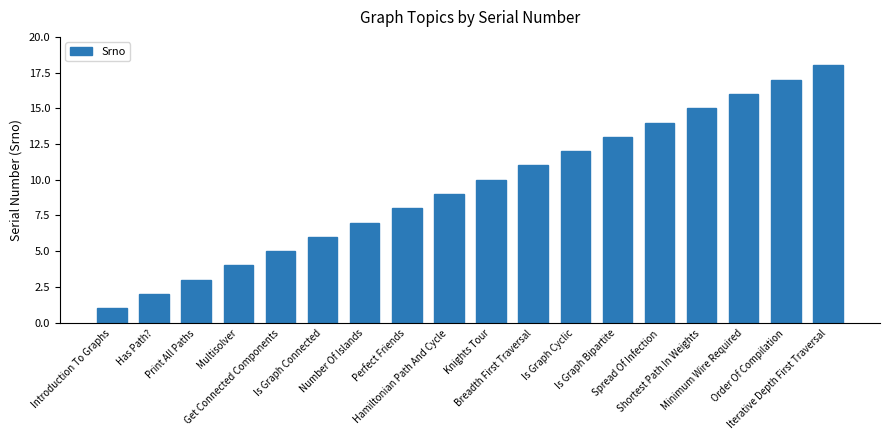

Between Shortest Path In Weights and Is Graph Bipartite, which is larger?

Shortest Path In Weights